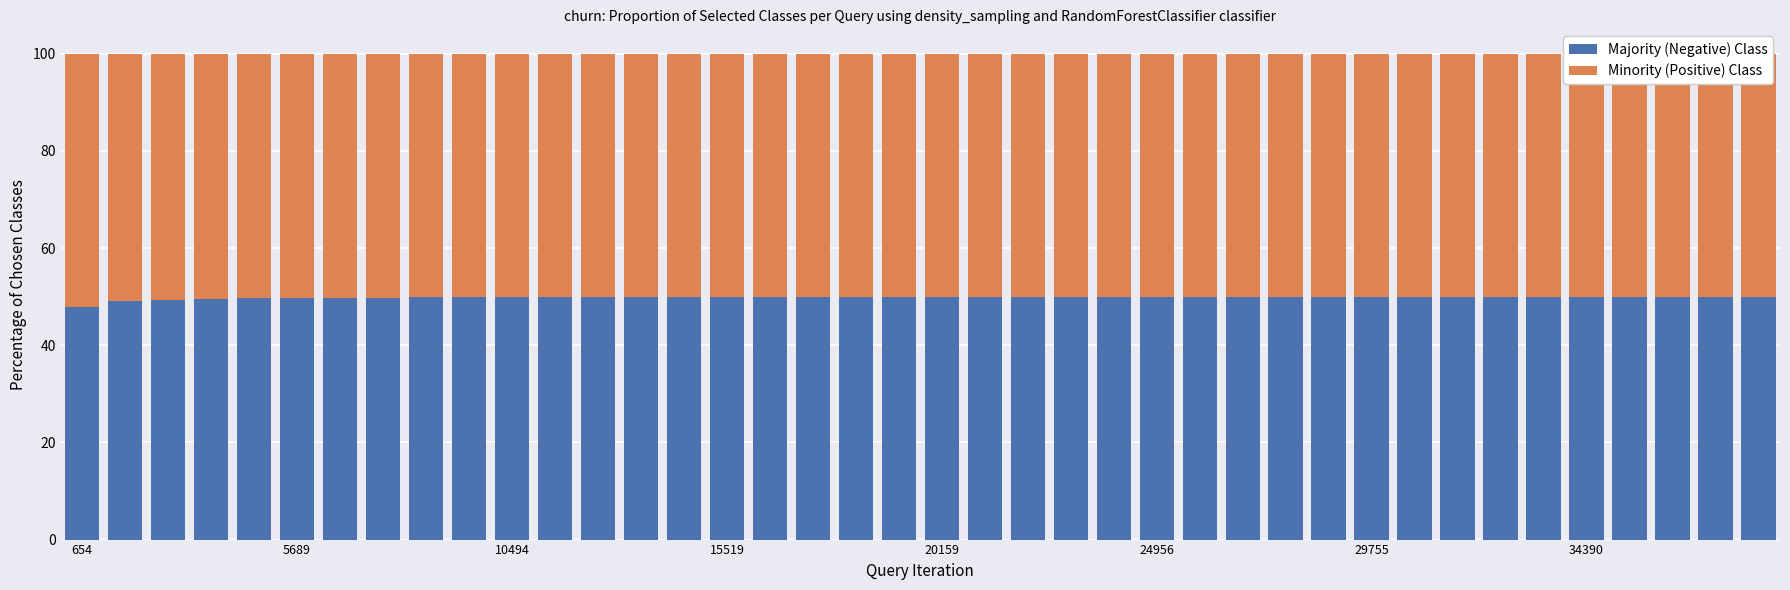

What is the difference between the second highest and minimum values in the Minority (Positive) Class series?

0.9